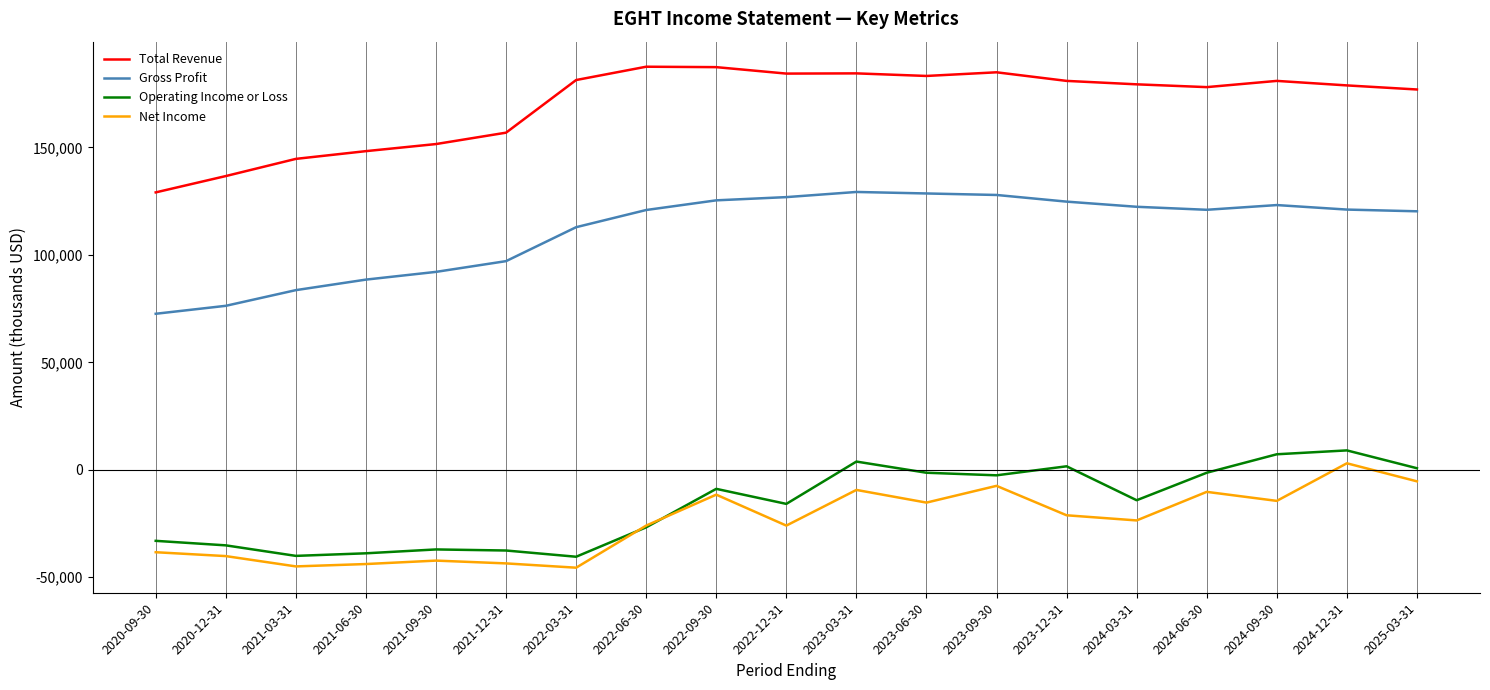

What is the minimum value shown in the chart?

-45600